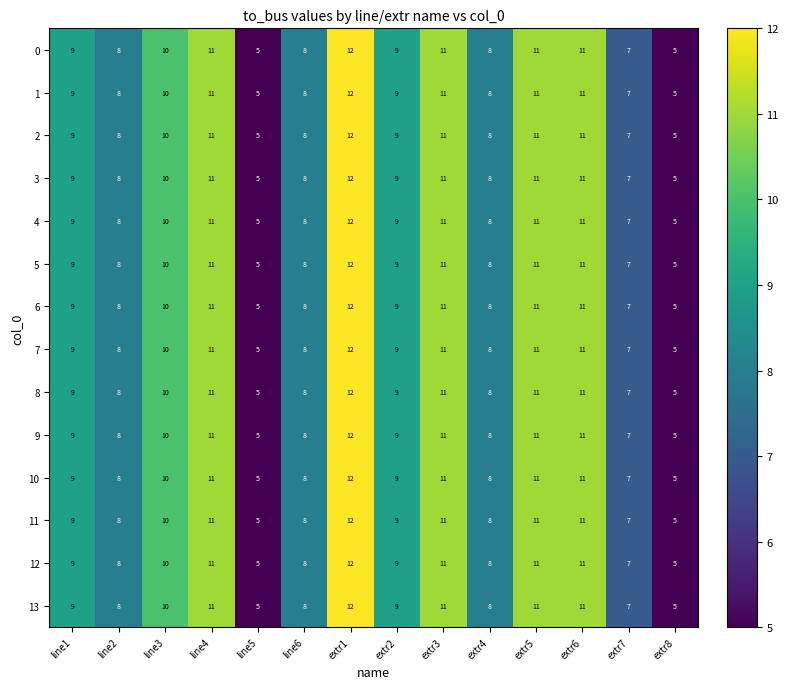

At which category is the sum across all series the highest?

extr1